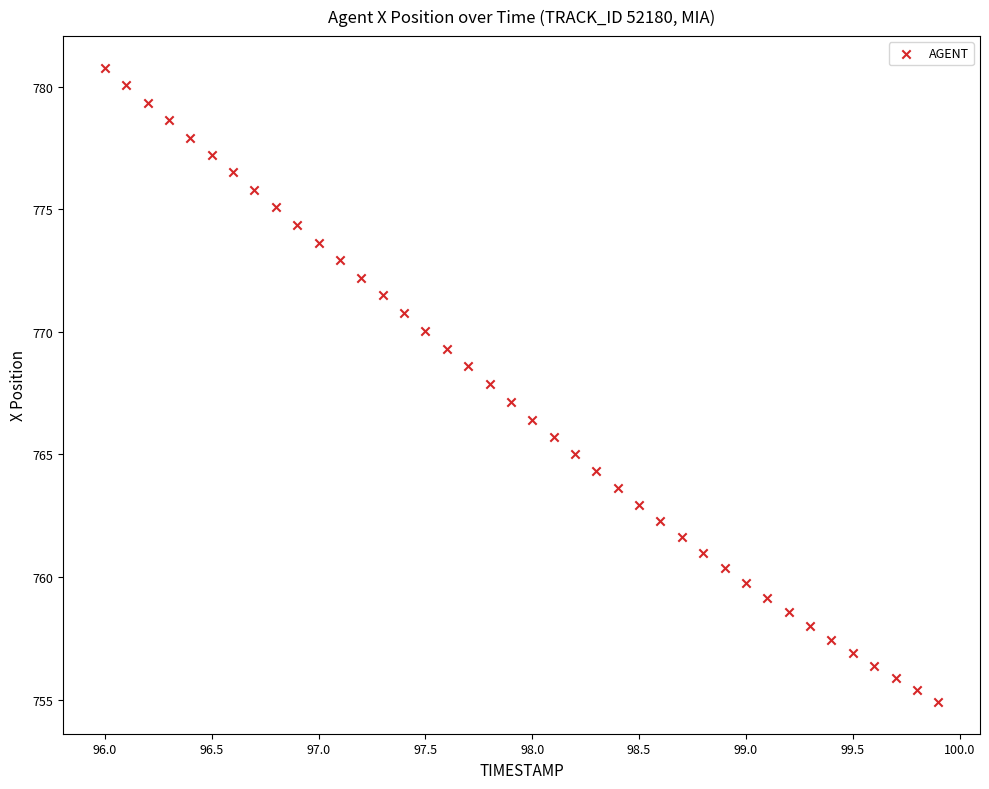

What is the range of X values (max minus min)?

3.9